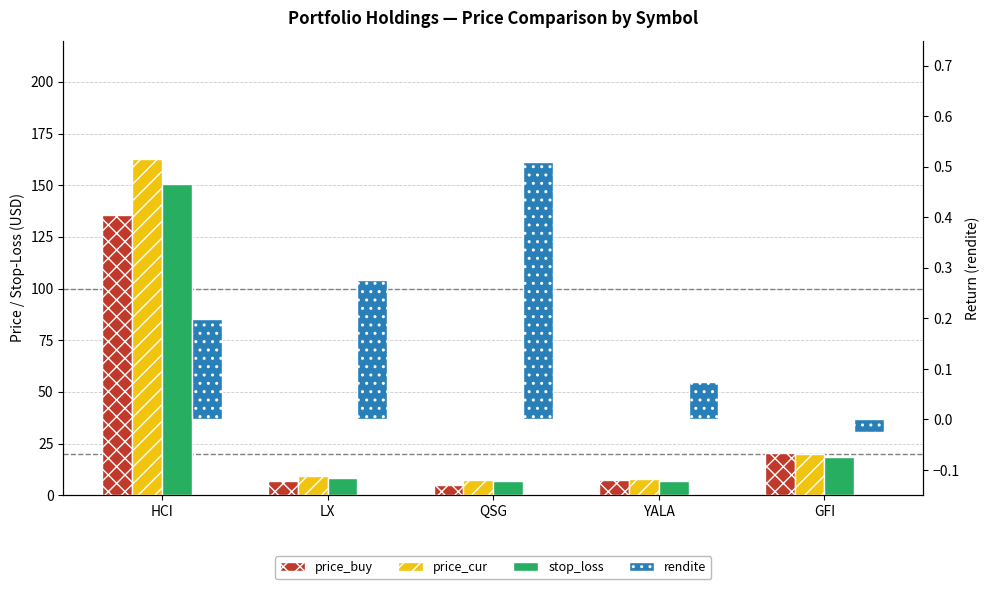

Which series has the widest spread of values?

price_cur